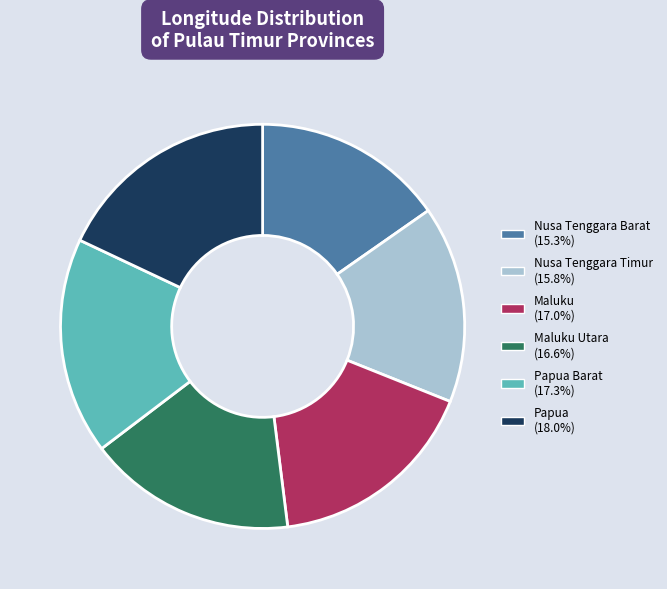

Is there a majority slice in this chart?

No